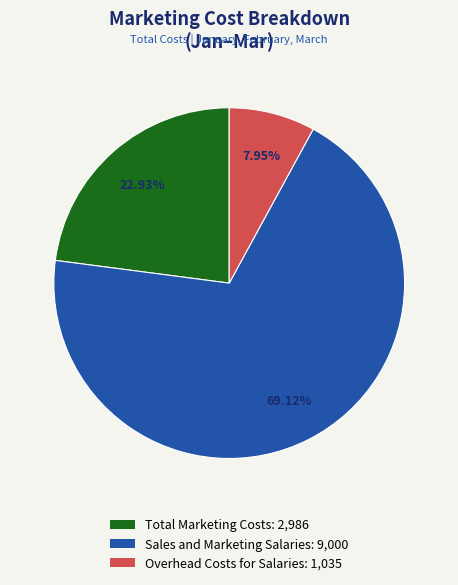

Is there a majority slice in this chart?

Yes